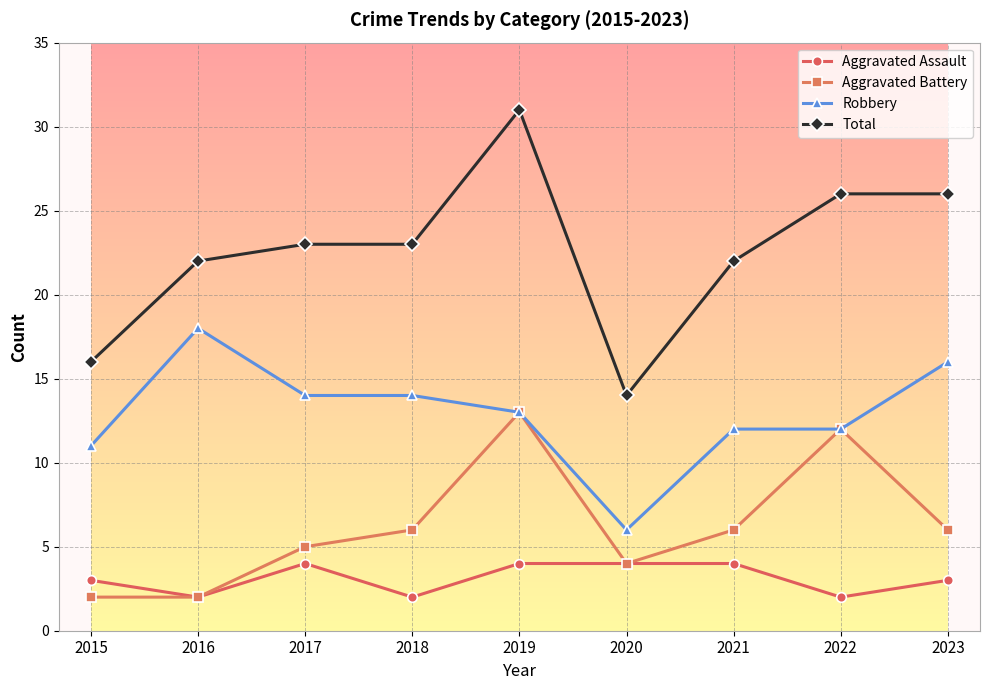

What is the value of the Aggravated Assault point at the 7th from the left?

4